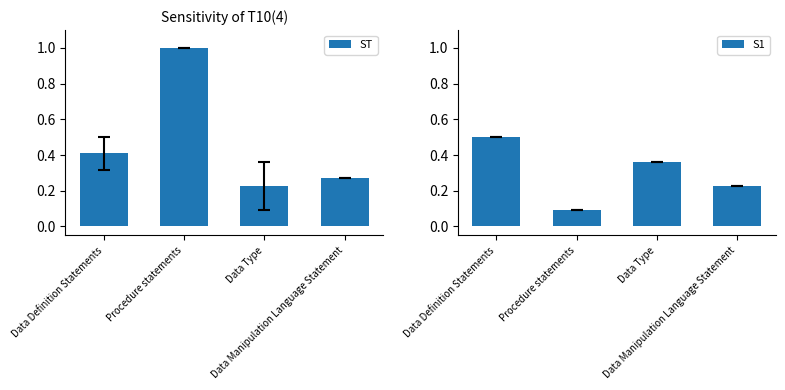

The value of S1 at Data Manipulation Language Statement is 0.4. True or false?

False